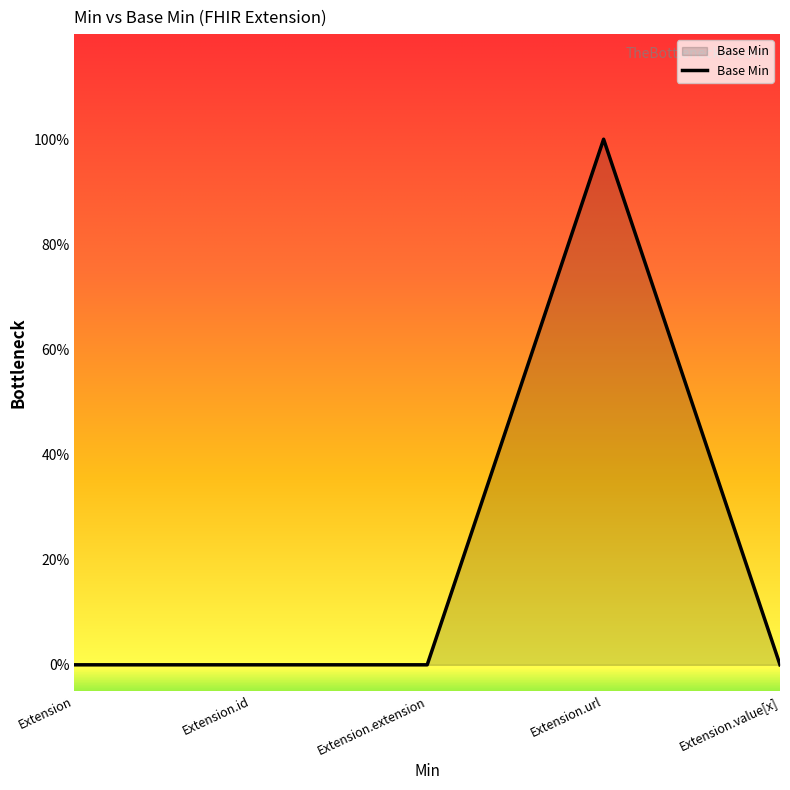

Does the chart display data point markers on the line(s)?

No